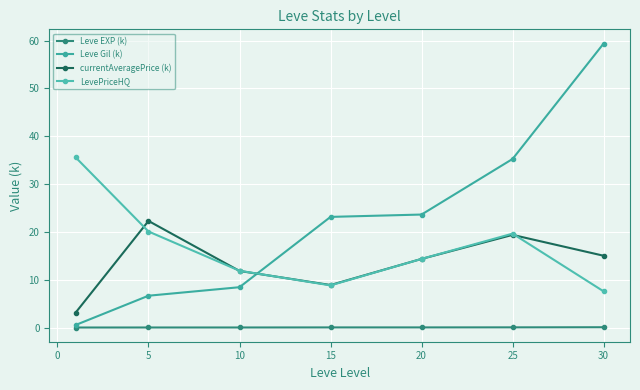

True or false: Leve EXP (k) and Leve Gil (k) cross at least once.

False